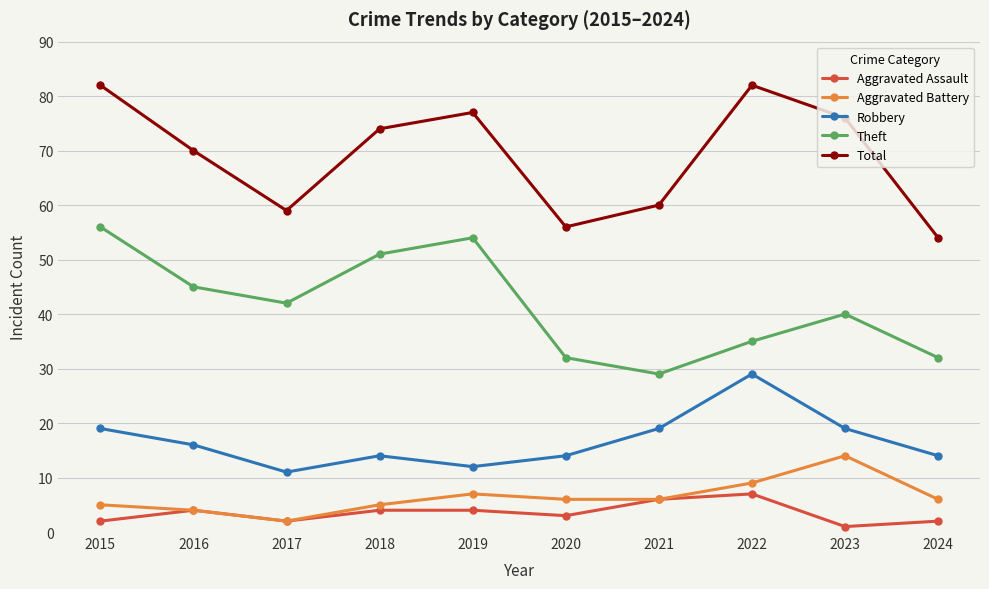

True or false: Robbery and Aggravated Battery cross at least once.

False